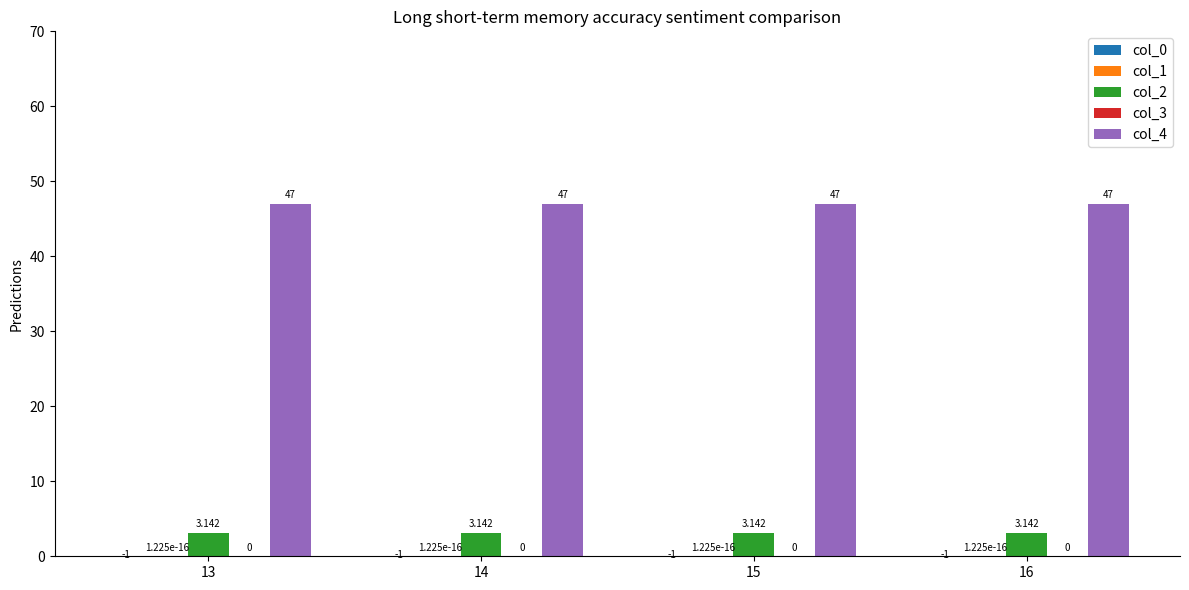

Which series has the largest total across all categories?

col_4